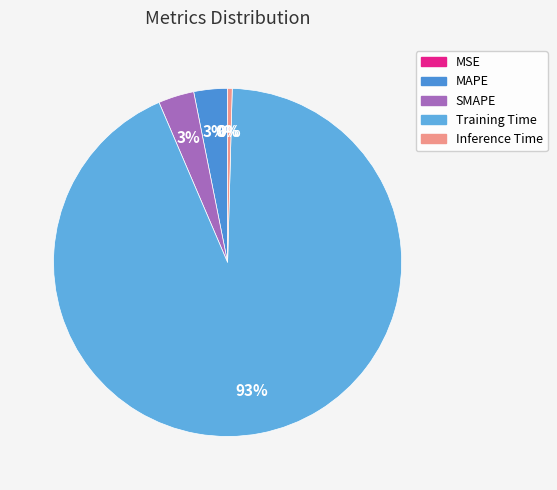

Is there a majority slice in this chart?

Yes